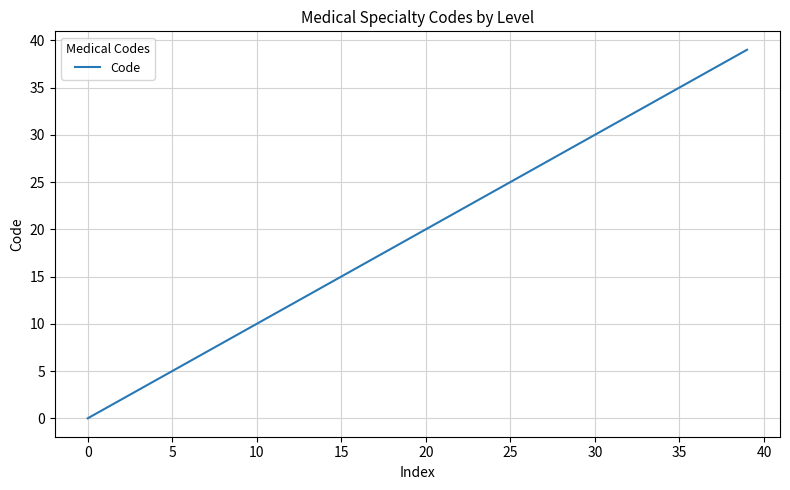

What is the difference between the maximum and minimum values?

39